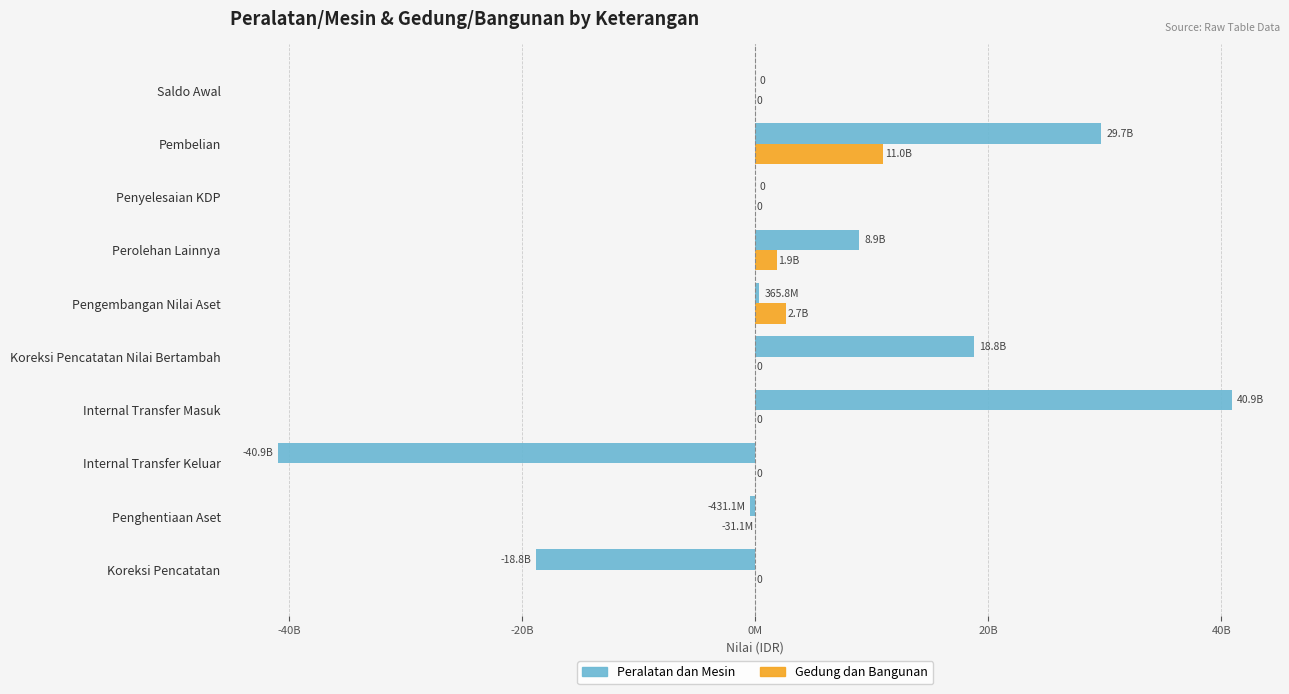

Which series has the widest spread of values?

Peralatan dan Mesin